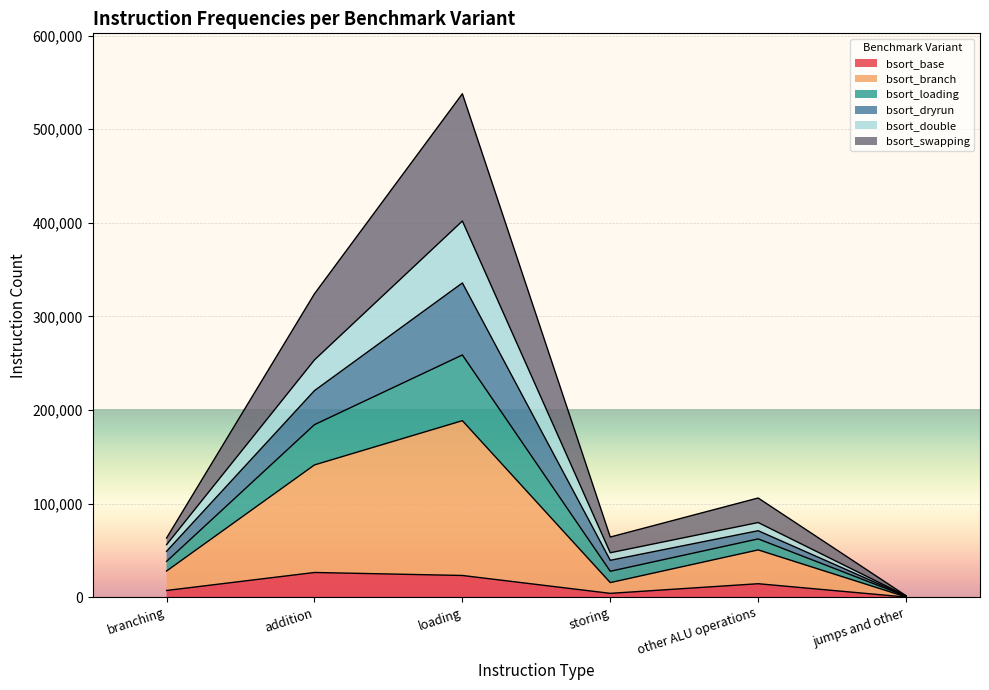

At which category is the sum across all series the highest?

loading